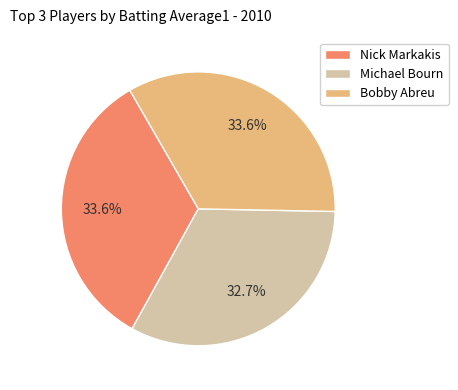

Does Nick Markakis represent more than half of the total?

No